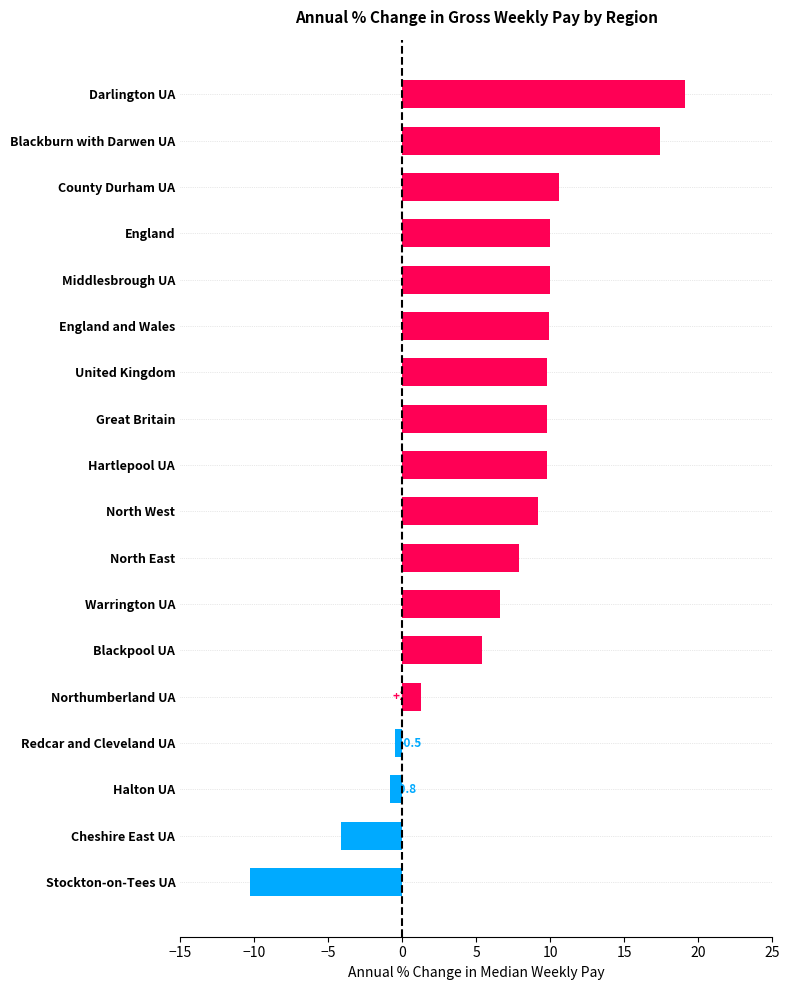

Reading bottom to top, list all the values displayed in this chart.

Stockton-on-Tees UA=-10.3	Cheshire East UA=-4.1	Halton UA=-0.8	Redcar and Cleveland UA=-0.5	Northumberland UA=1.3	Blackpool UA=5.4	Warrington UA=6.6	North East=7.9	North West=9.2	Hartlepool UA=9.8	Great Britain=9.8	United Kingdom=9.8	England and Wales=9.9	Middlesbrough UA=10.0	England=10.0	County Durham UA=10.6	Blackburn with Darwen UA=17.4	Darlington UA=19.1